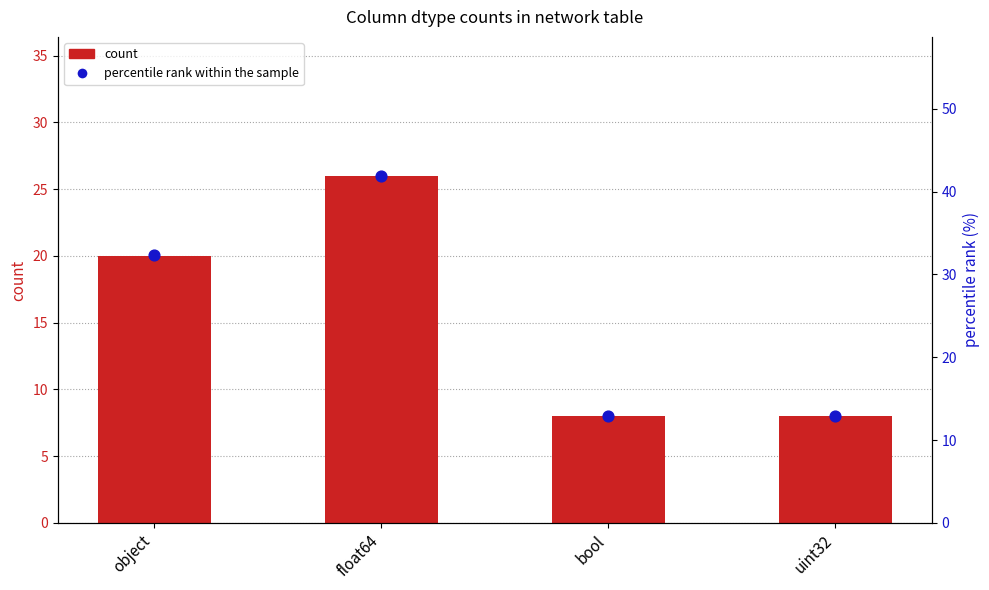

What are all the series names shown in the legend?

count, percentile rank within the sample